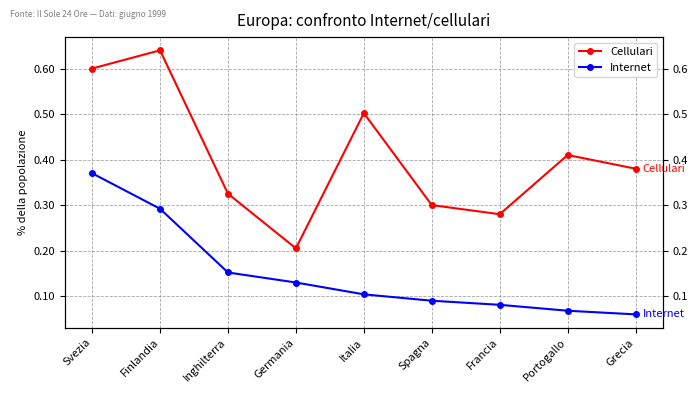

Which series has the largest range (max minus min)?

Cellulari